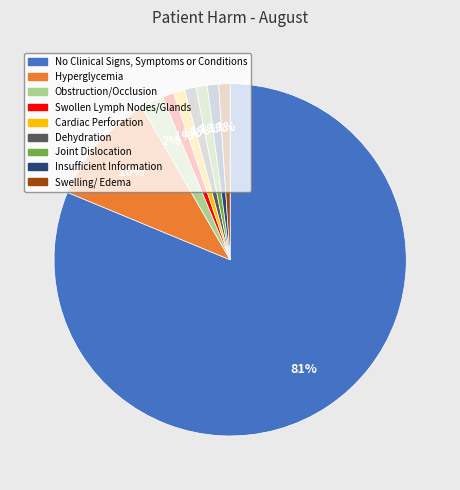

To the nearest percent, what percentage of the pie is Joint Dislocation?

1%